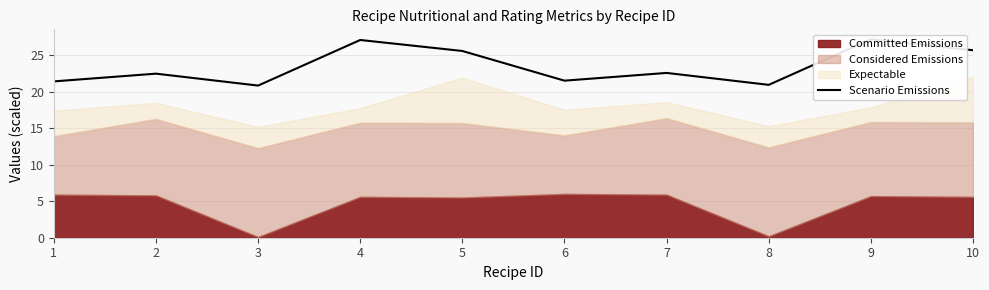

Does the chart display data point markers on the line(s)?

No